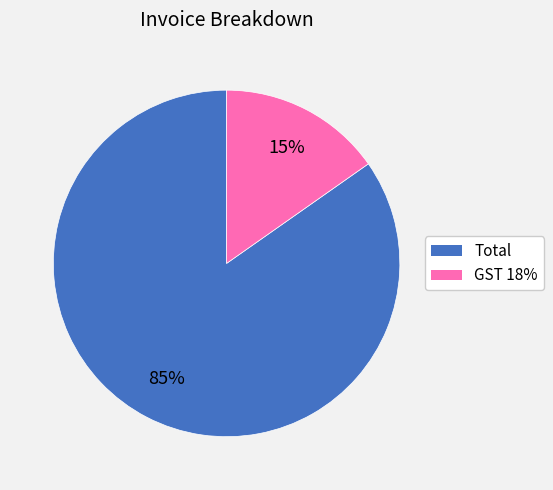

The GST 18% slice represents 15% of the pie. True or false?

True